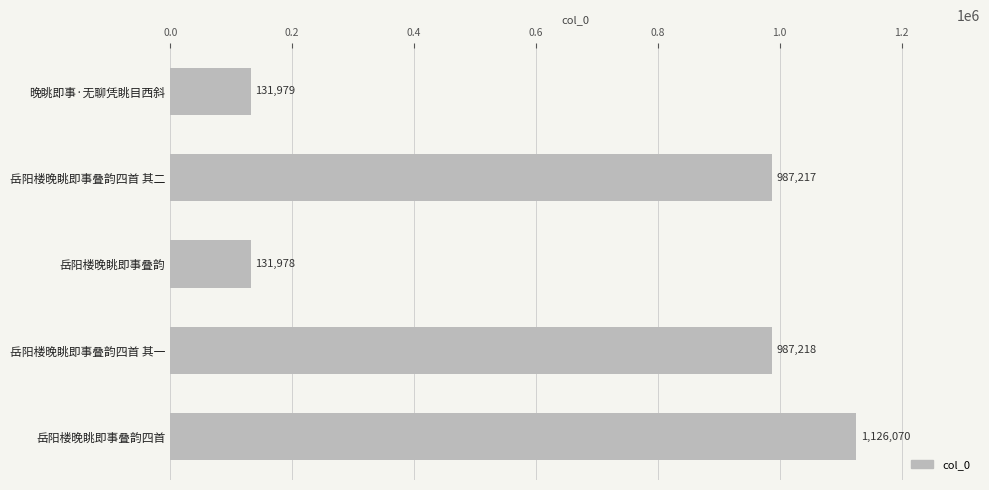

What is the change in value from 晚眺即事·无聊凭眺目西斜 to 岳阳楼晚眺即事叠韵四首 其二?

+855238